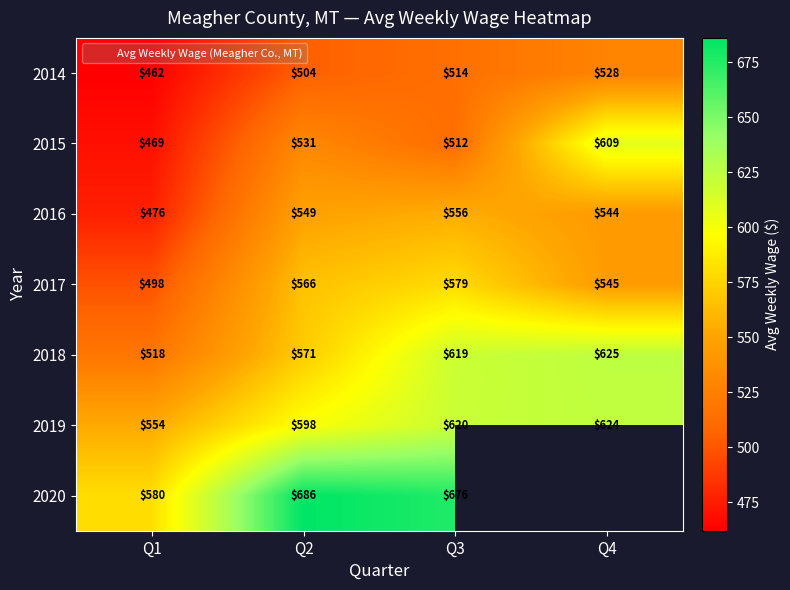

Which category has the highest value across all series?

Q2